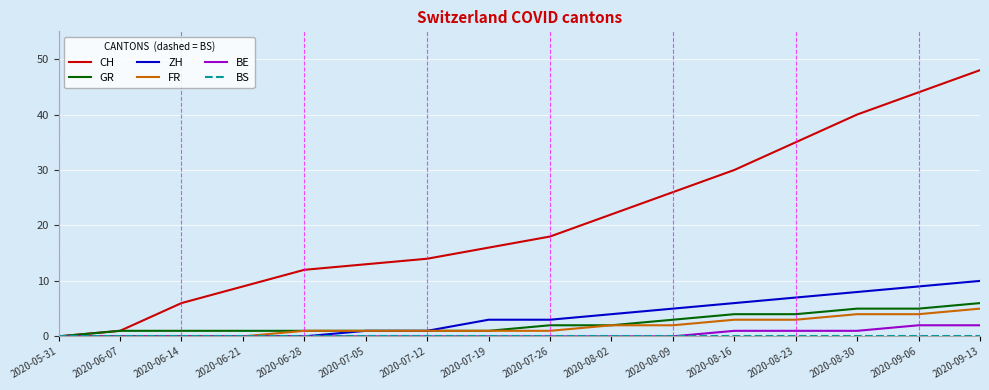

At which category is the sum across all series the highest?

2020-09-13